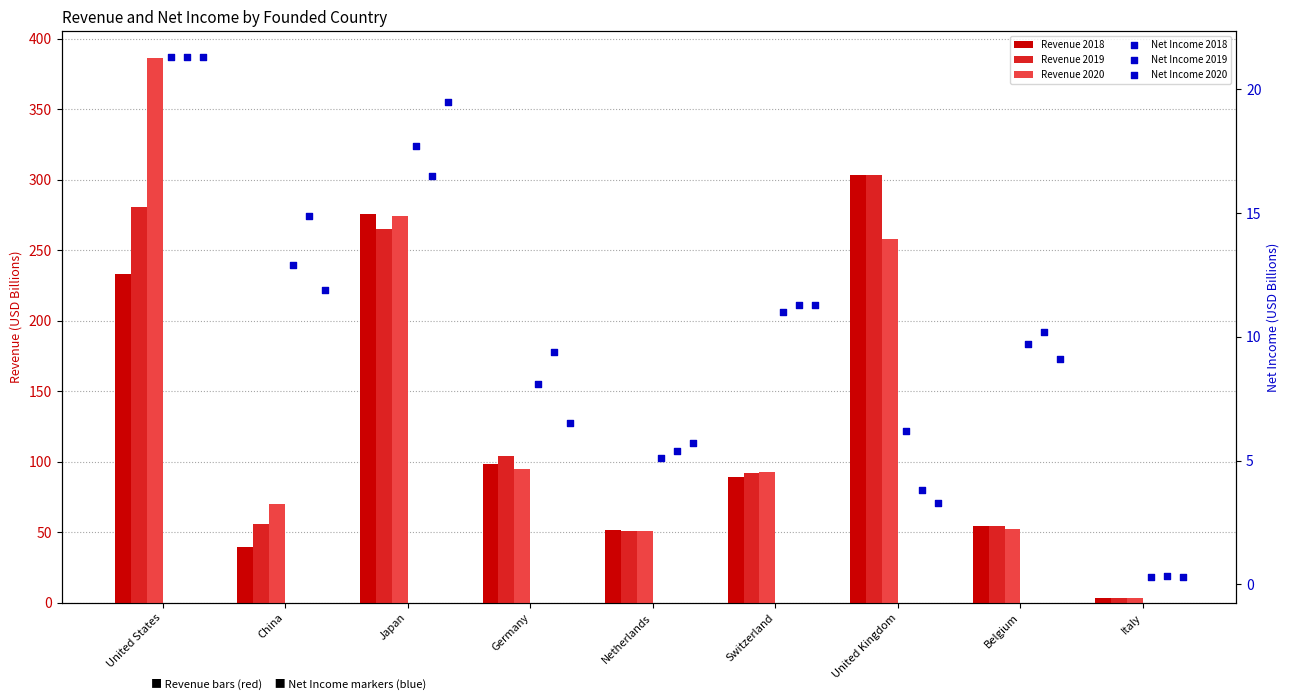

Which series reaches the maximum Y coordinate?

Revenue 2020